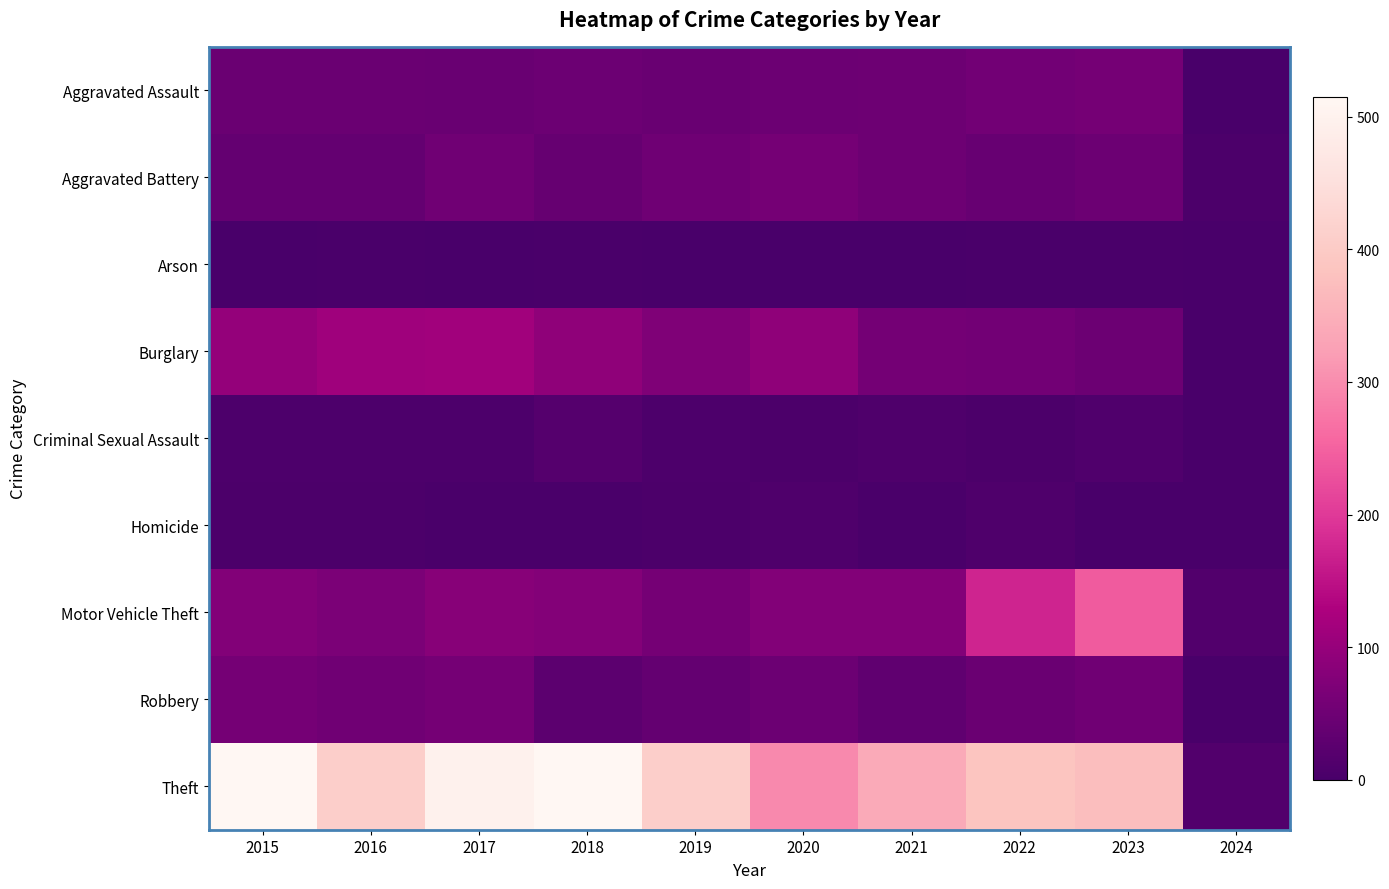

Which series has the widest spread of values?

Theft